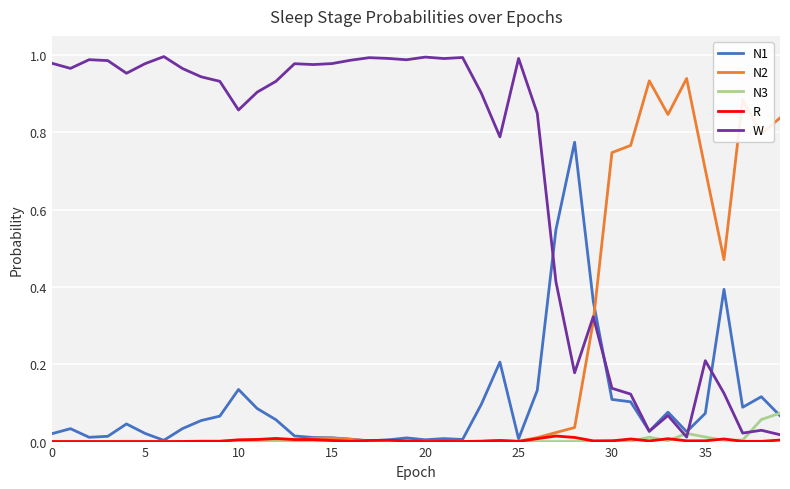

Which series has the largest total across all categories?

W